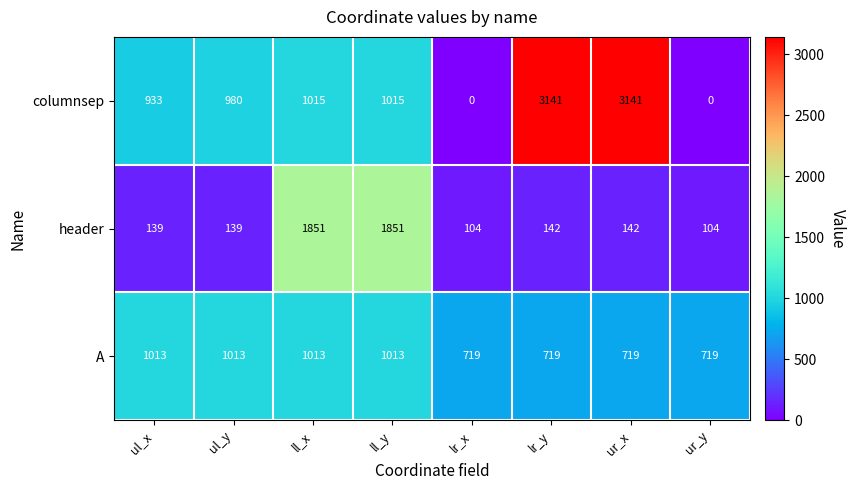

How many positive values does the columnsep series have?

6